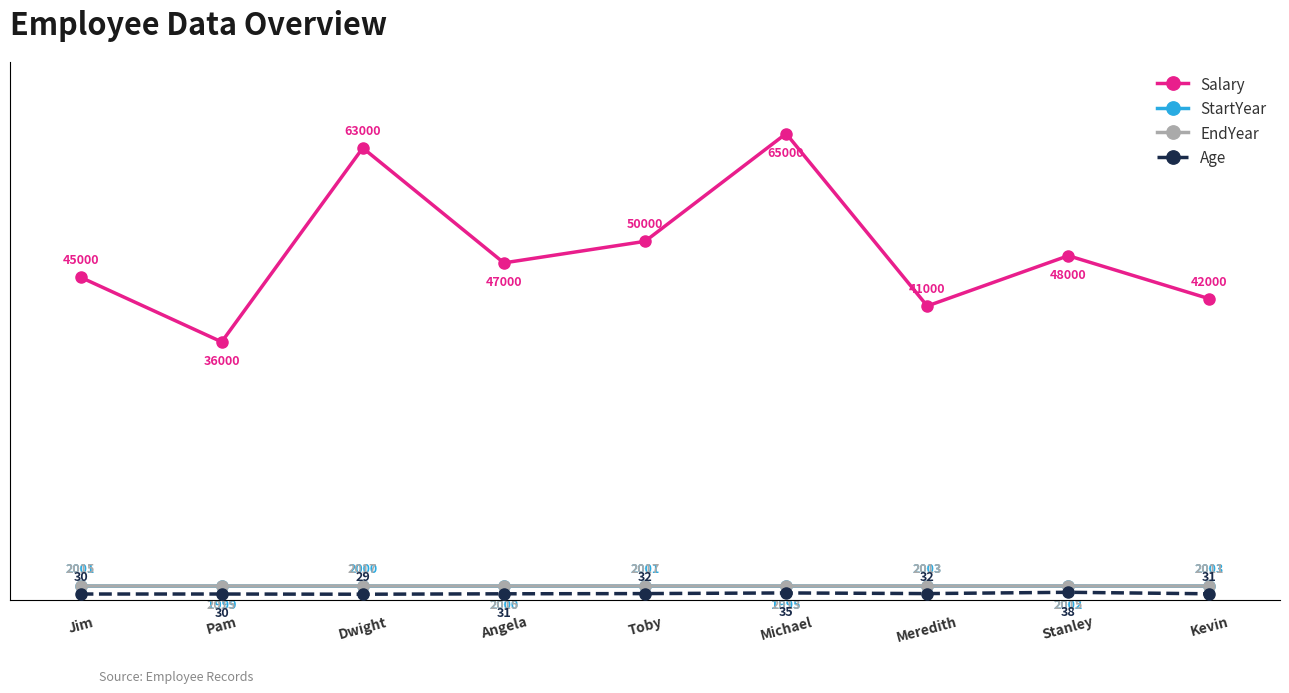

What is the highest value of the EndYear series?

2017